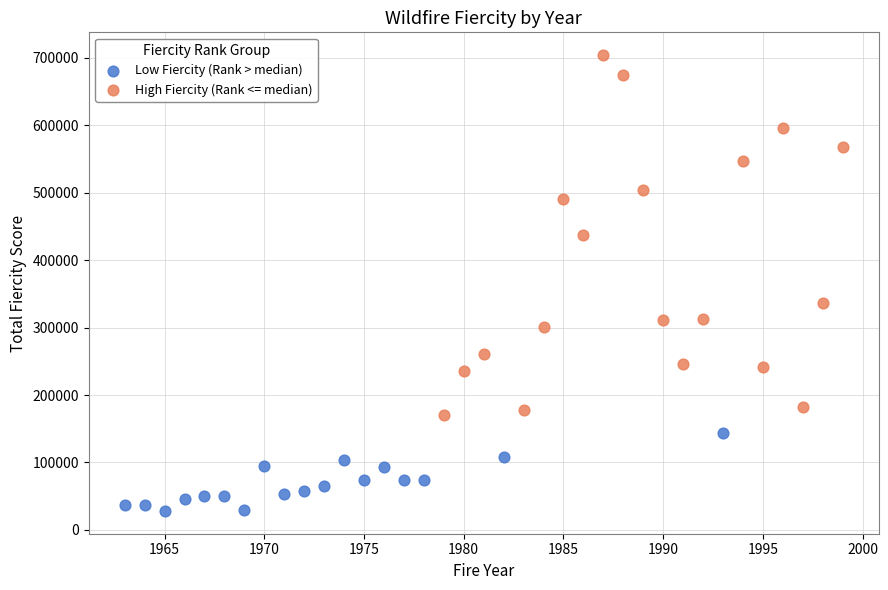

Which series reaches the minimum Y coordinate?

Low Fiercity (Rank > median)